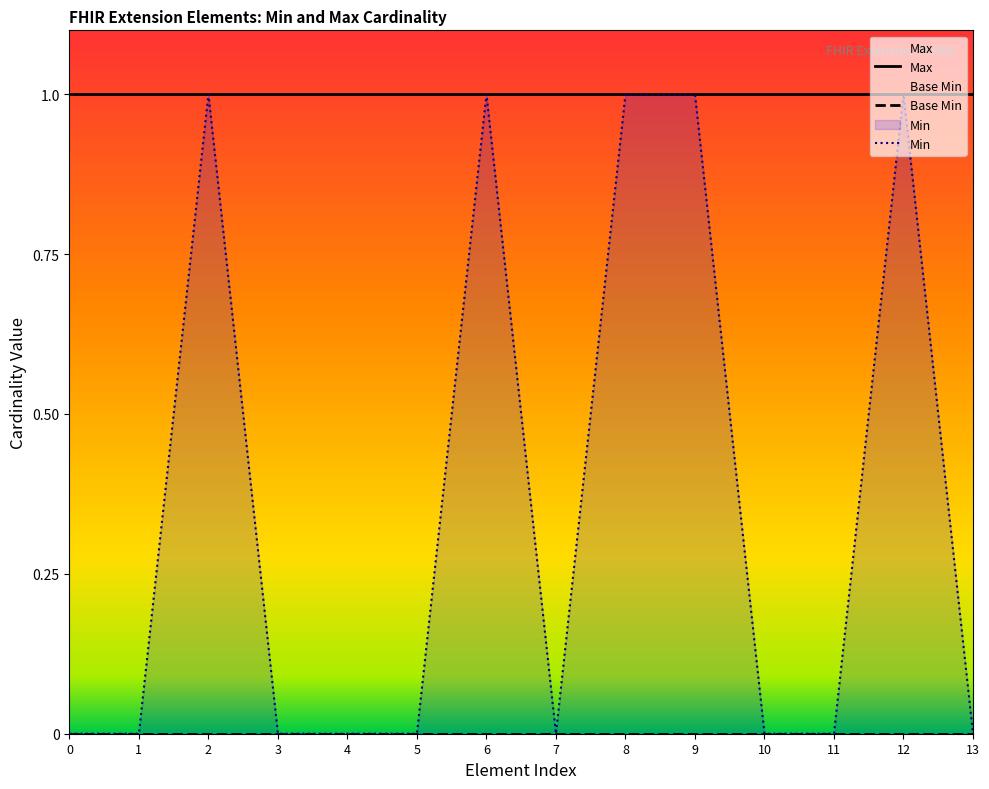

Does the chart display data point markers on the line(s)?

No